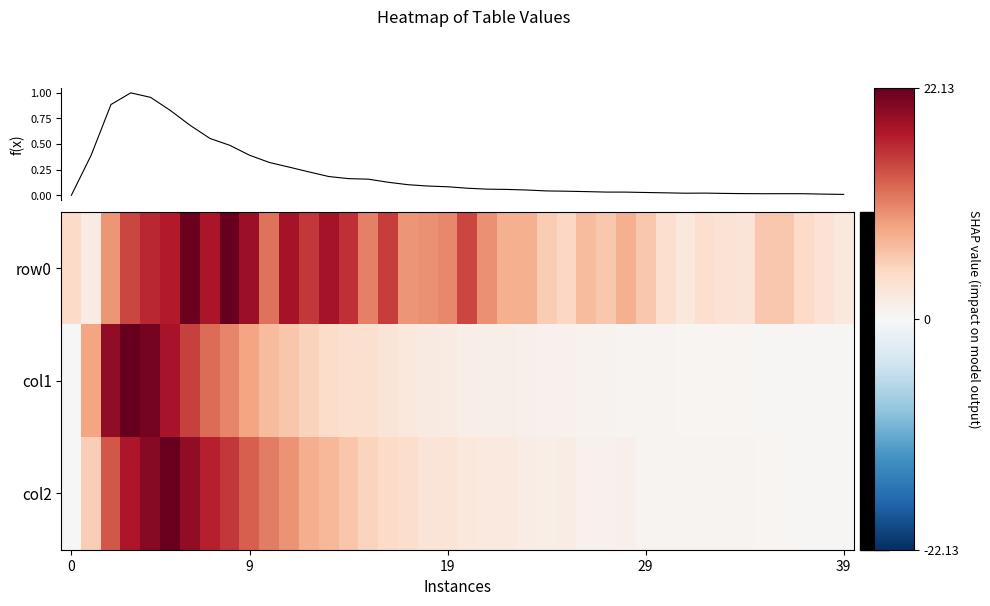

How many positive values does the f(x) series have?

39